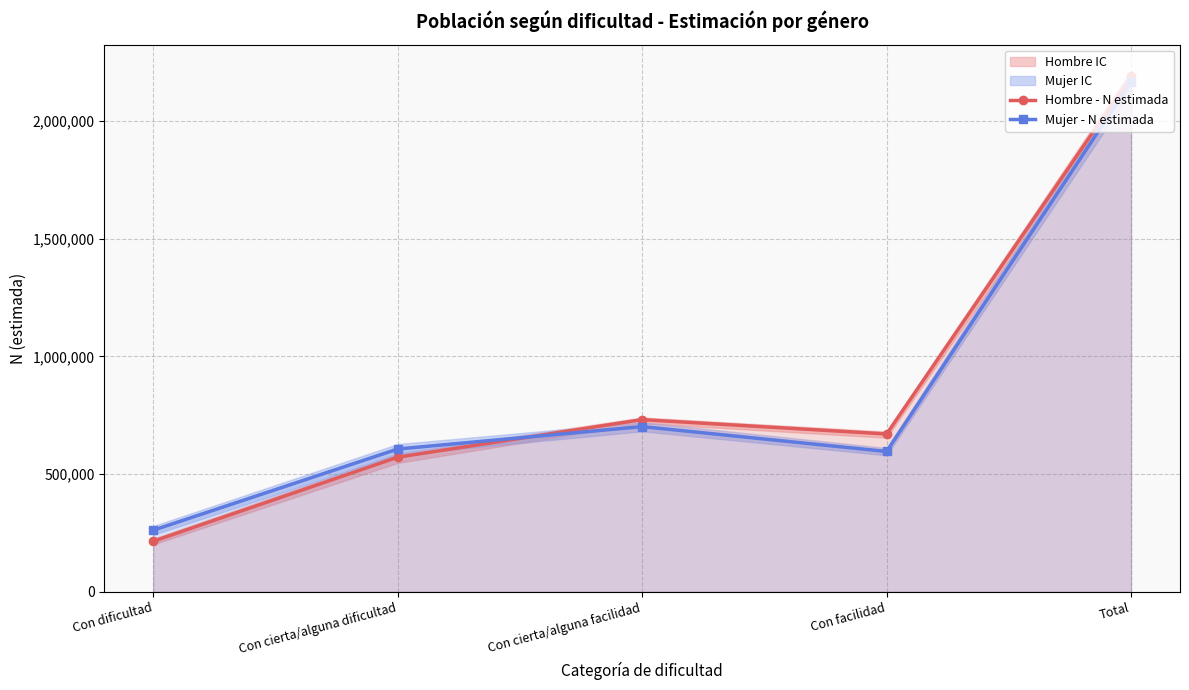

The value of Hombre - N estimada at Con facilidad is 670720. True or false?

True